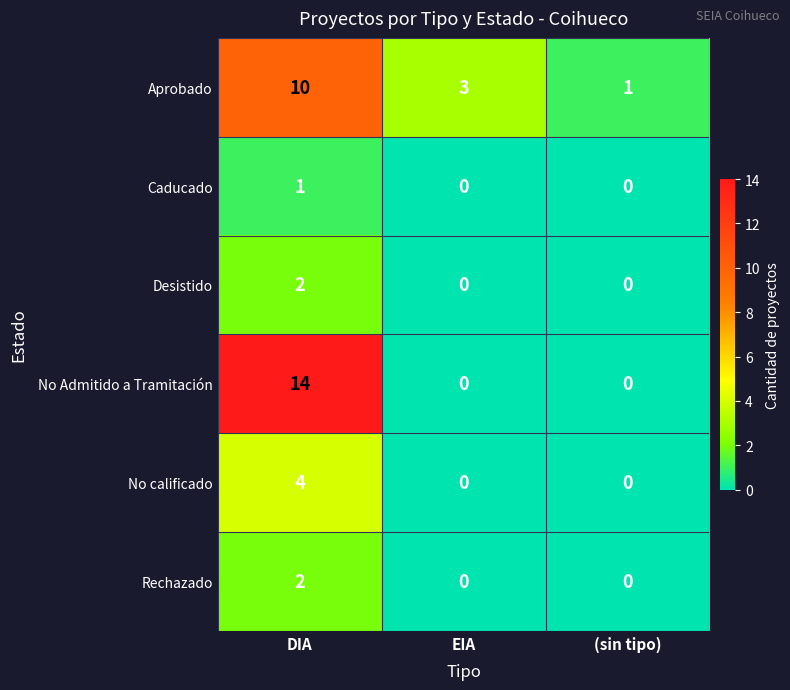

What is the spread (max minus min) of values at DIA?

13